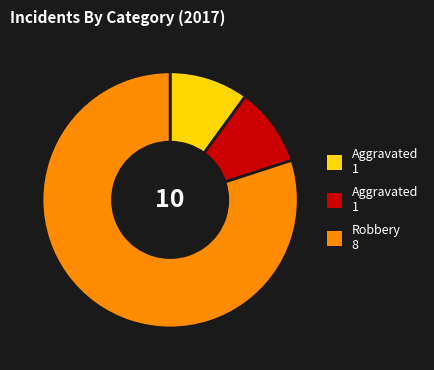

Is there any slice that represents more than half of the pie?

Yes